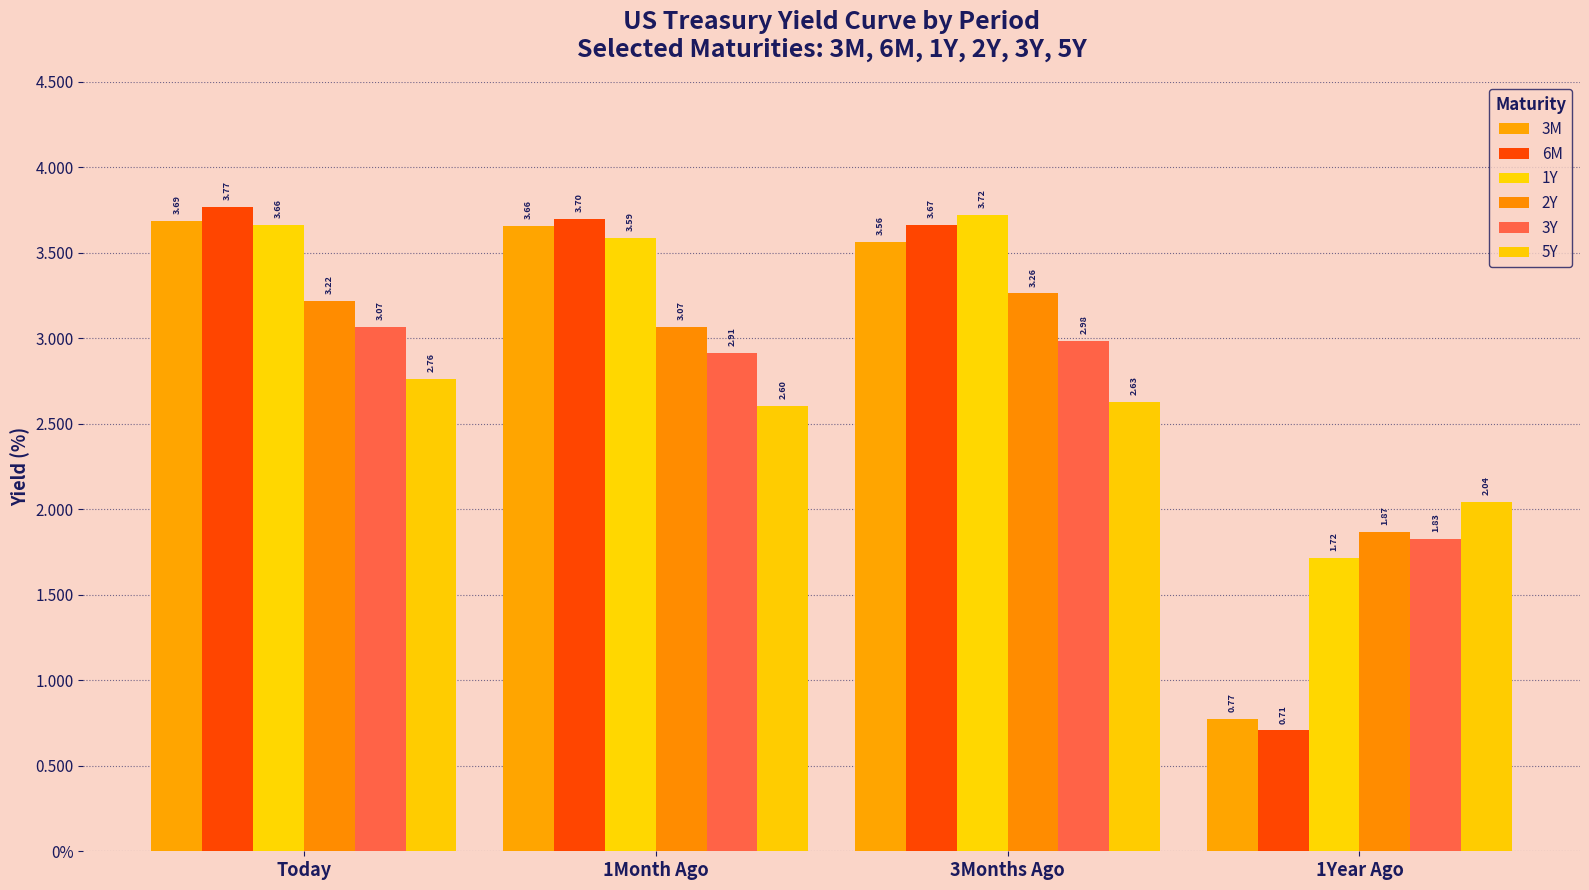

Does the chart contain any negative values?

No